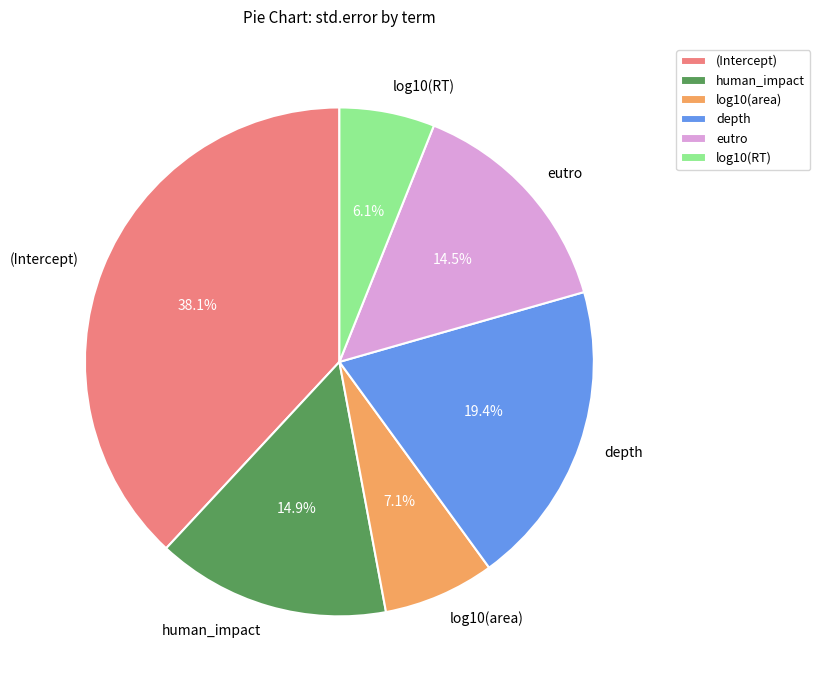

Is there a majority slice in this chart?

No